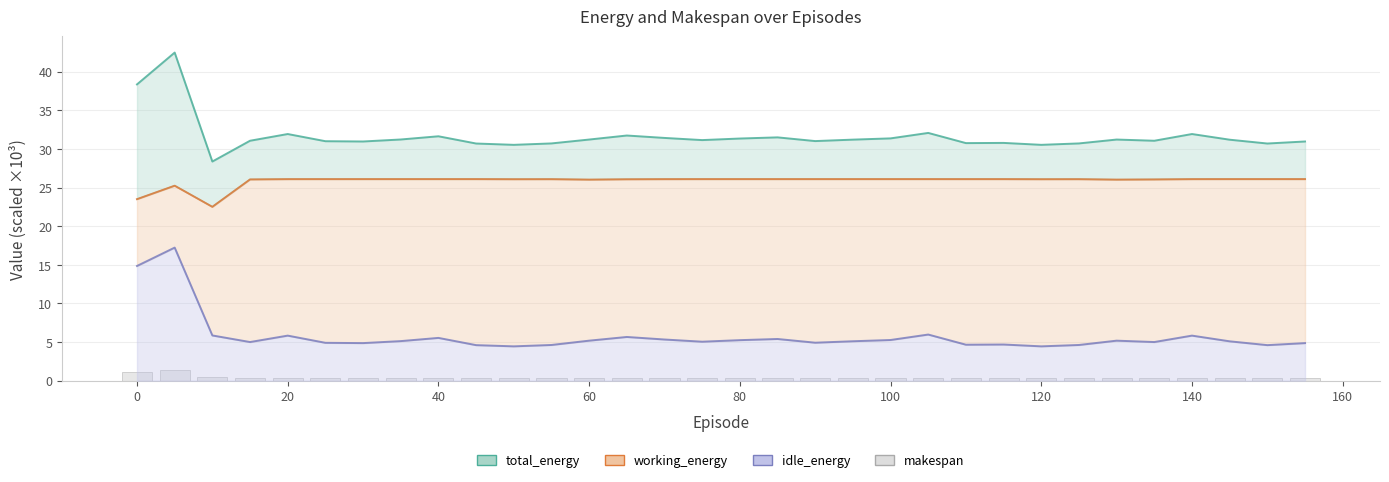

Which series has the largest total across all categories?

total_energy